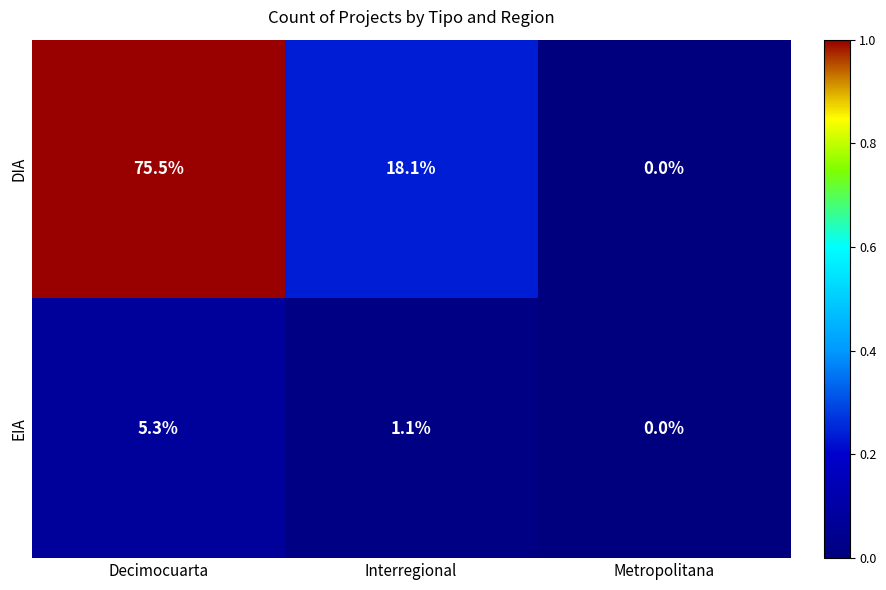

Which series has the largest total across all categories?

DIA